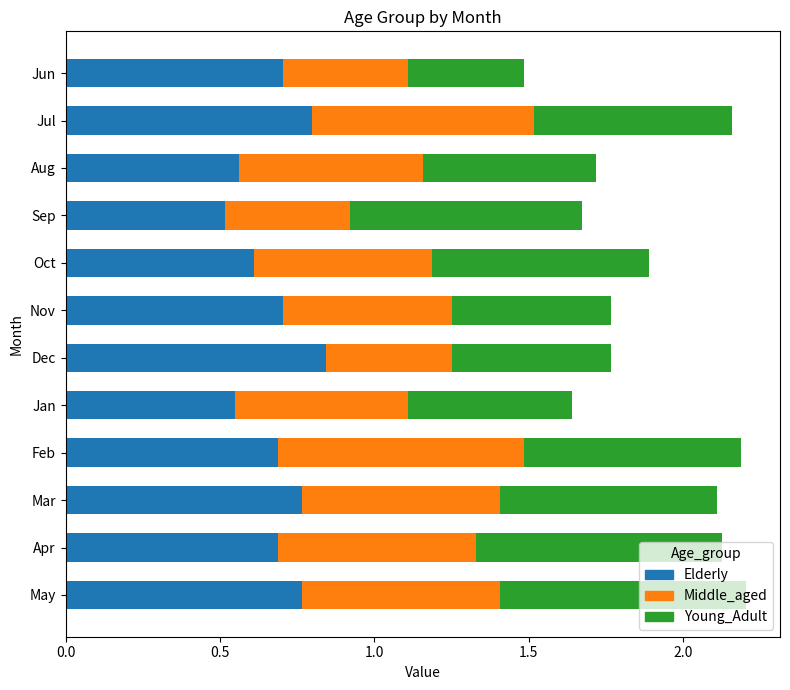

What is the total value across all series at Jan?

1.6